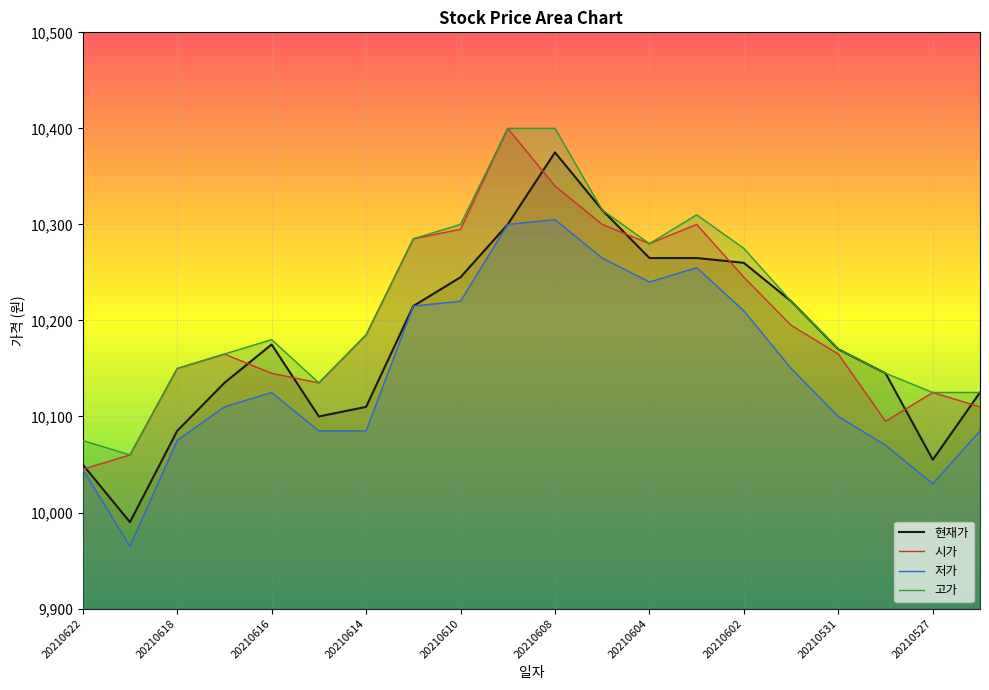

Where does the 저가 series first go above 10125?

20210611